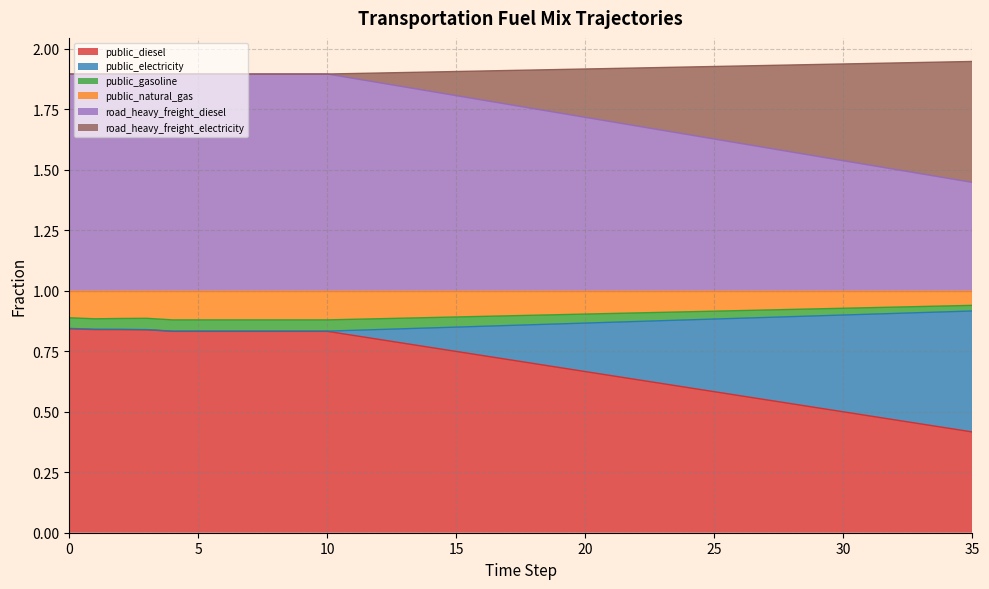

Does the chart have visible grid lines?

Yes